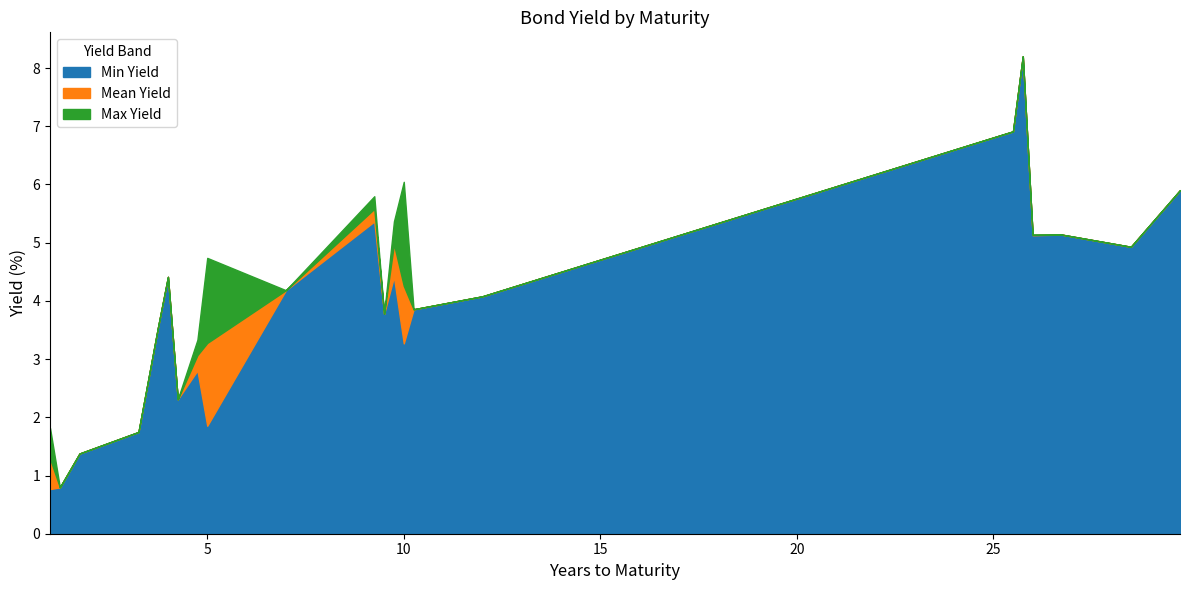

True or false: Mean Yield and Max Yield intersect in this chart.

False